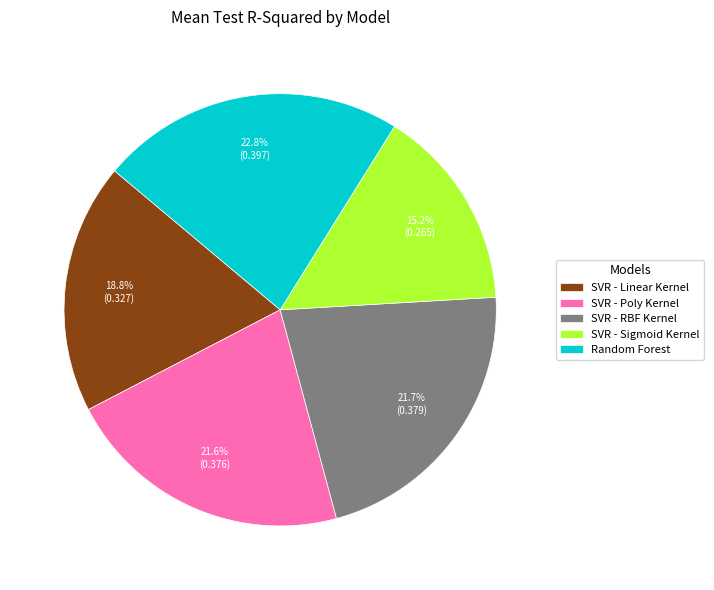

Which slice is the largest?

Random Forest